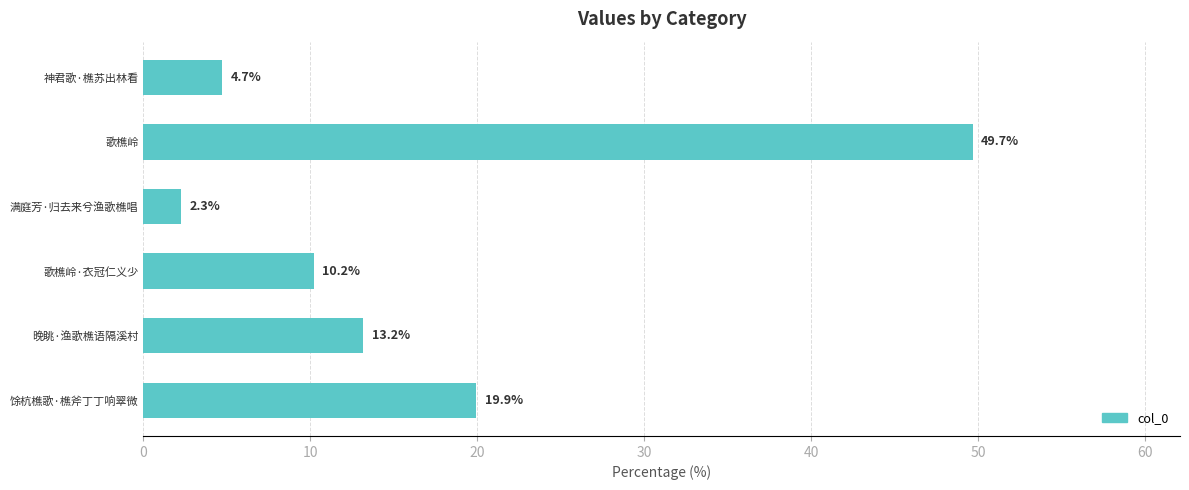

What is the value of the 5th bar from the top?

13.2